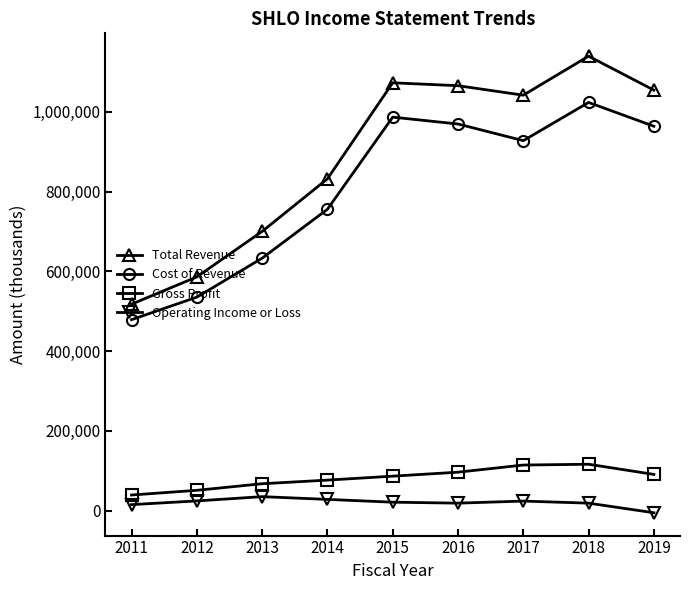

List the series in order of their peak value, lowest first.

Operating Income or Loss, Gross Profit, Cost of Revenue, Total Revenue